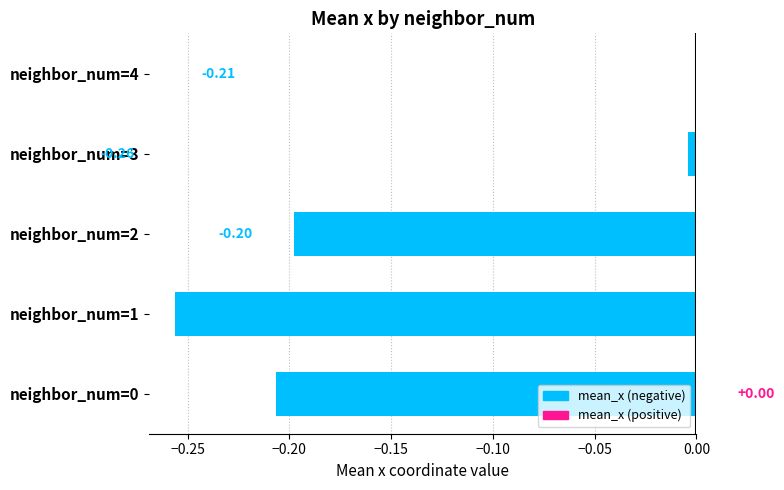

What is the sum of all values?

-0.7